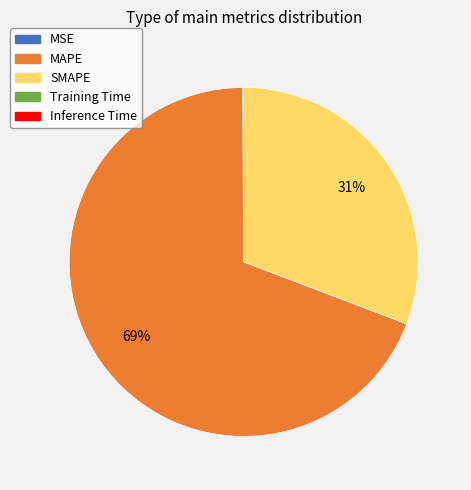

Does any single category account for the majority?

Yes